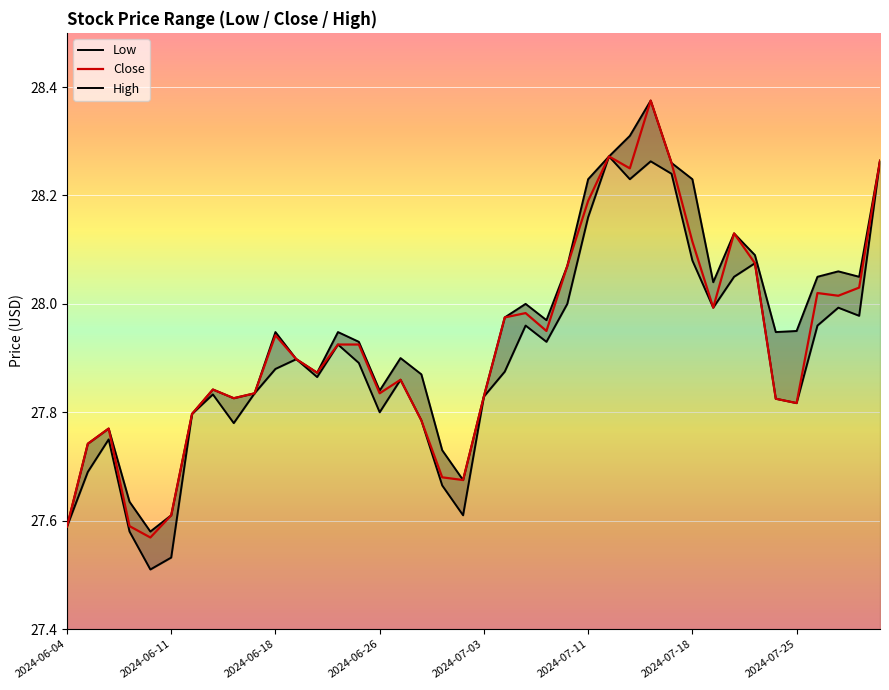

At how many categories does at least one series exceed 27?

40